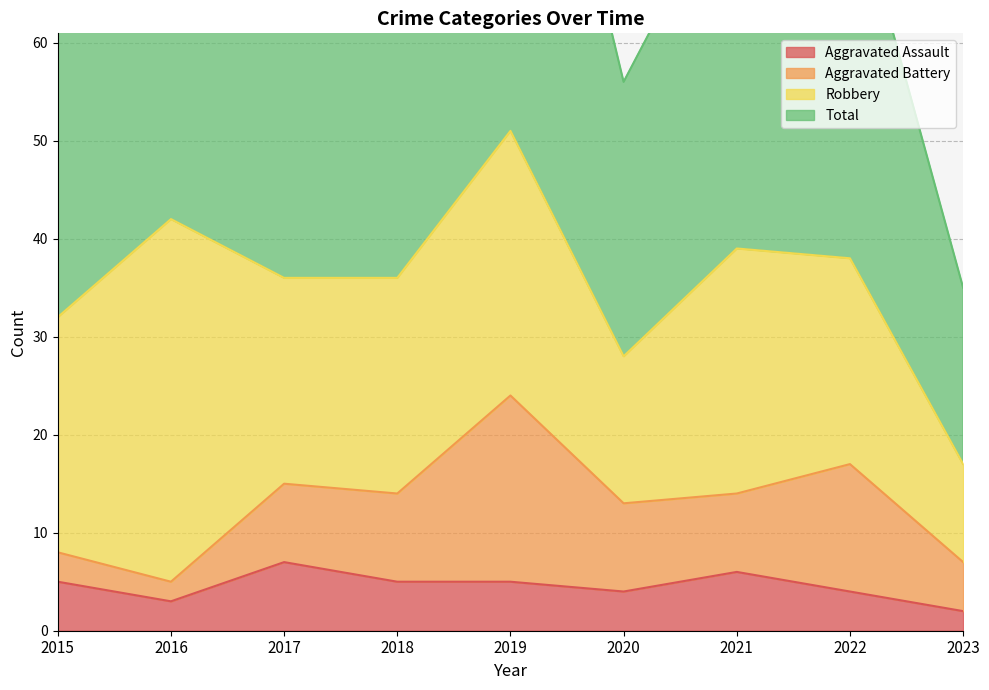

What is the difference between the maximum and minimum values in the Total series?

69